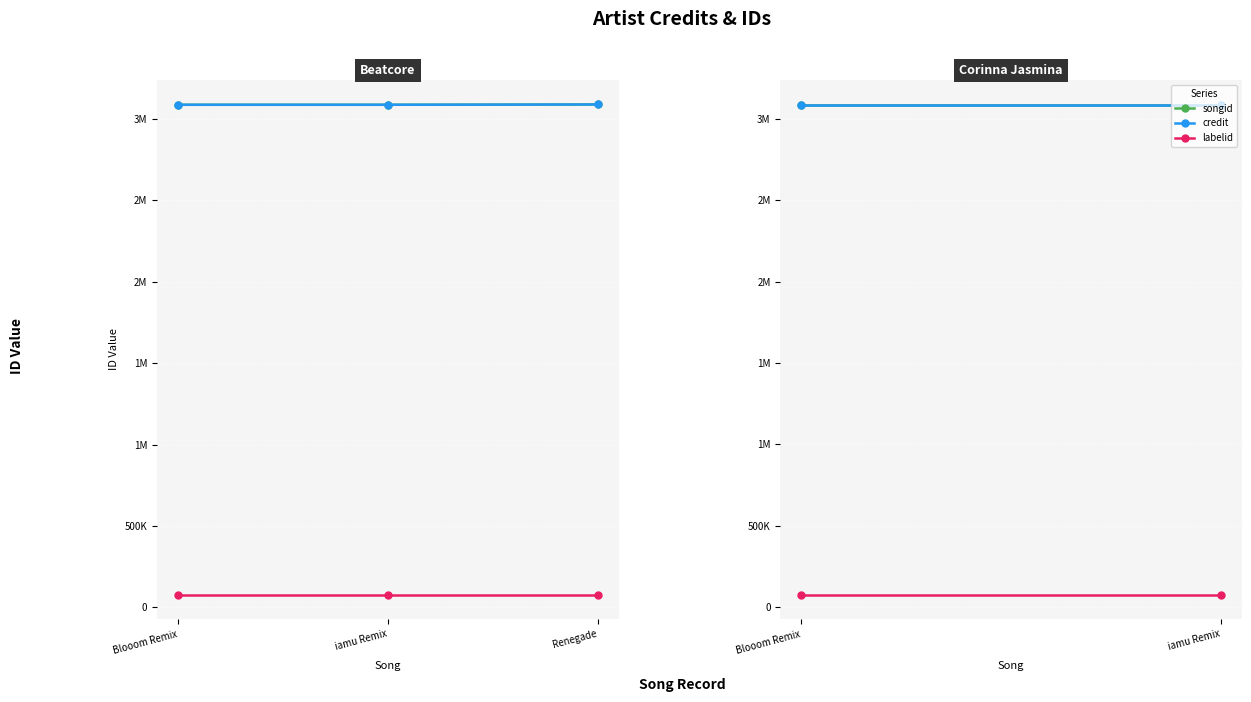

Does the chart display data point markers on the line(s)?

Yes